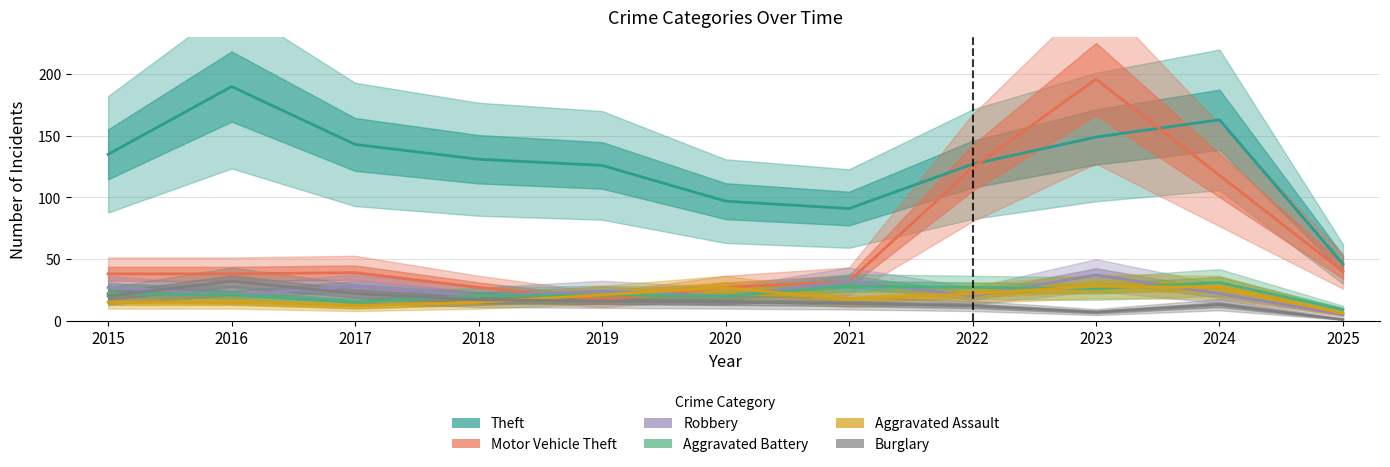

Where is Robbery nearest to the value 21?

2016